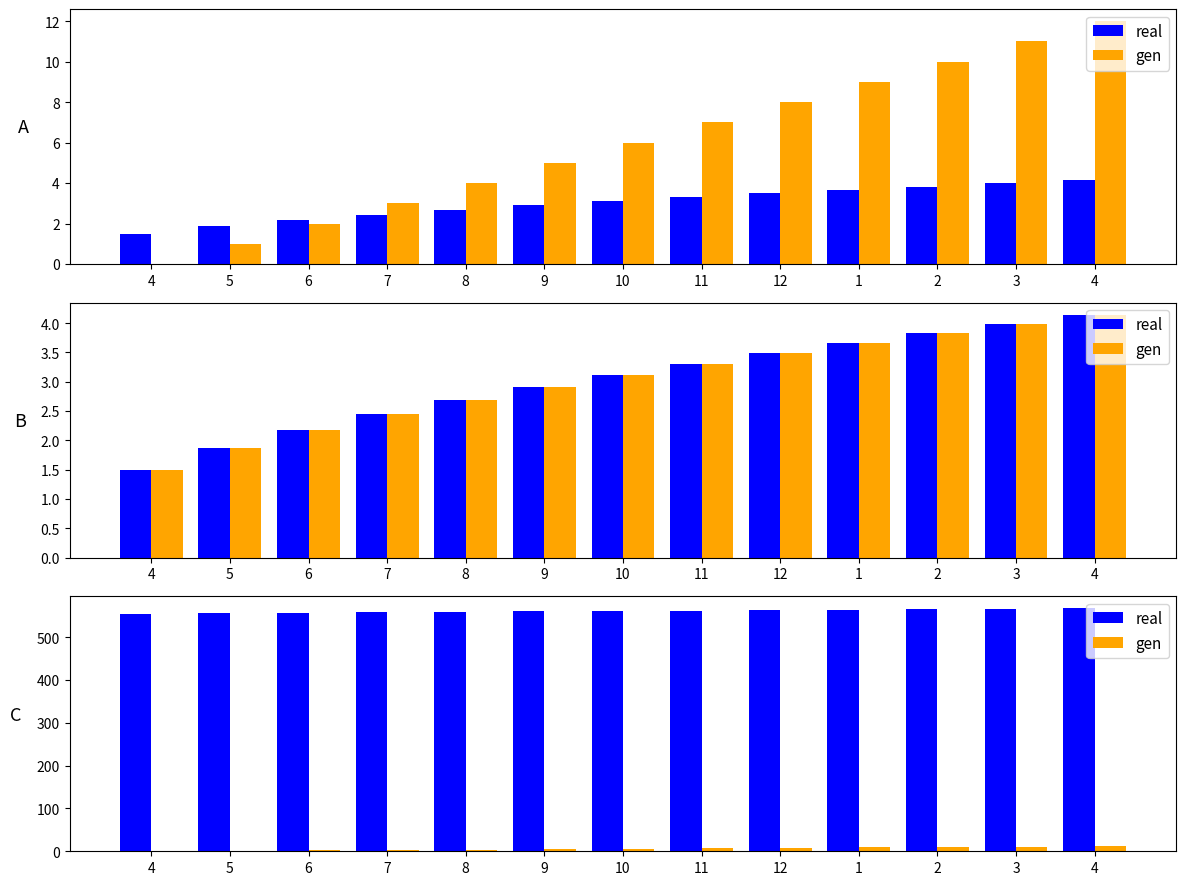

What are all the series names shown in the legend?

real, gen